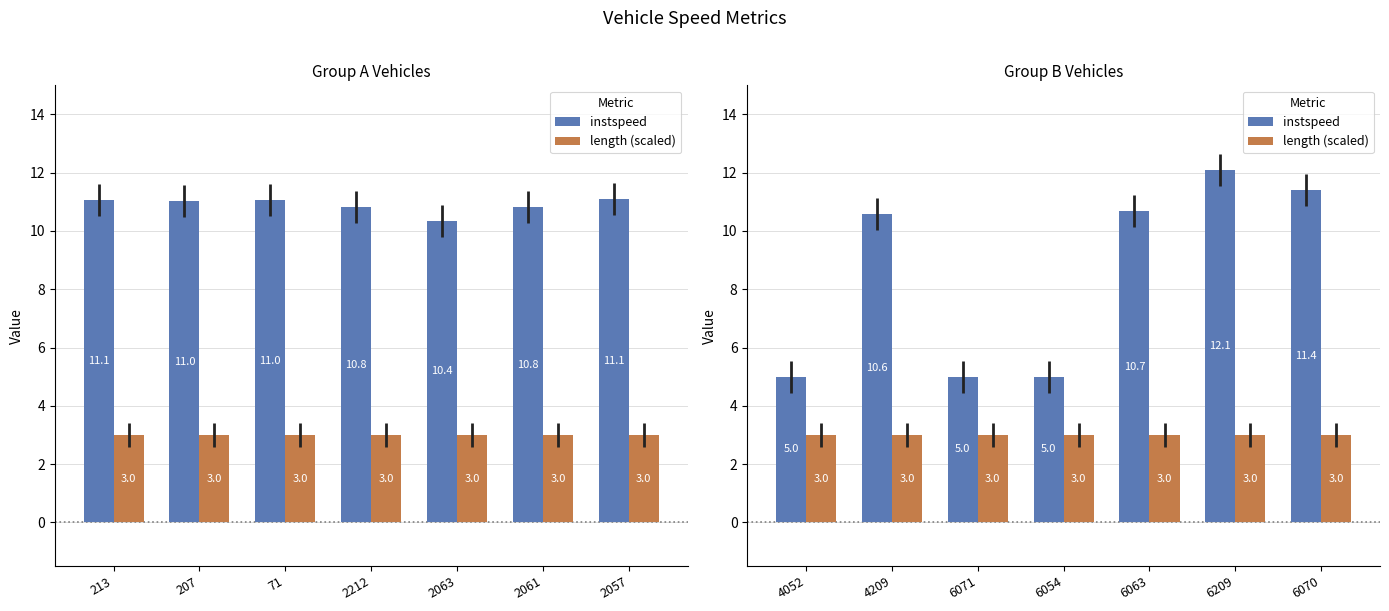

What is the maximum value for instspeed?

12.1